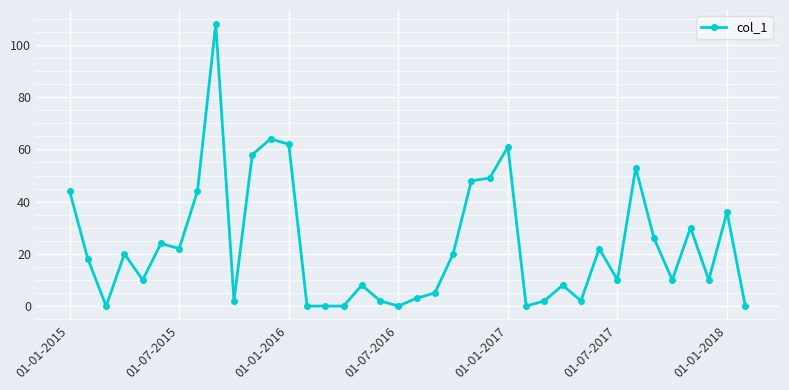

What is the maximum value shown in the chart?

108